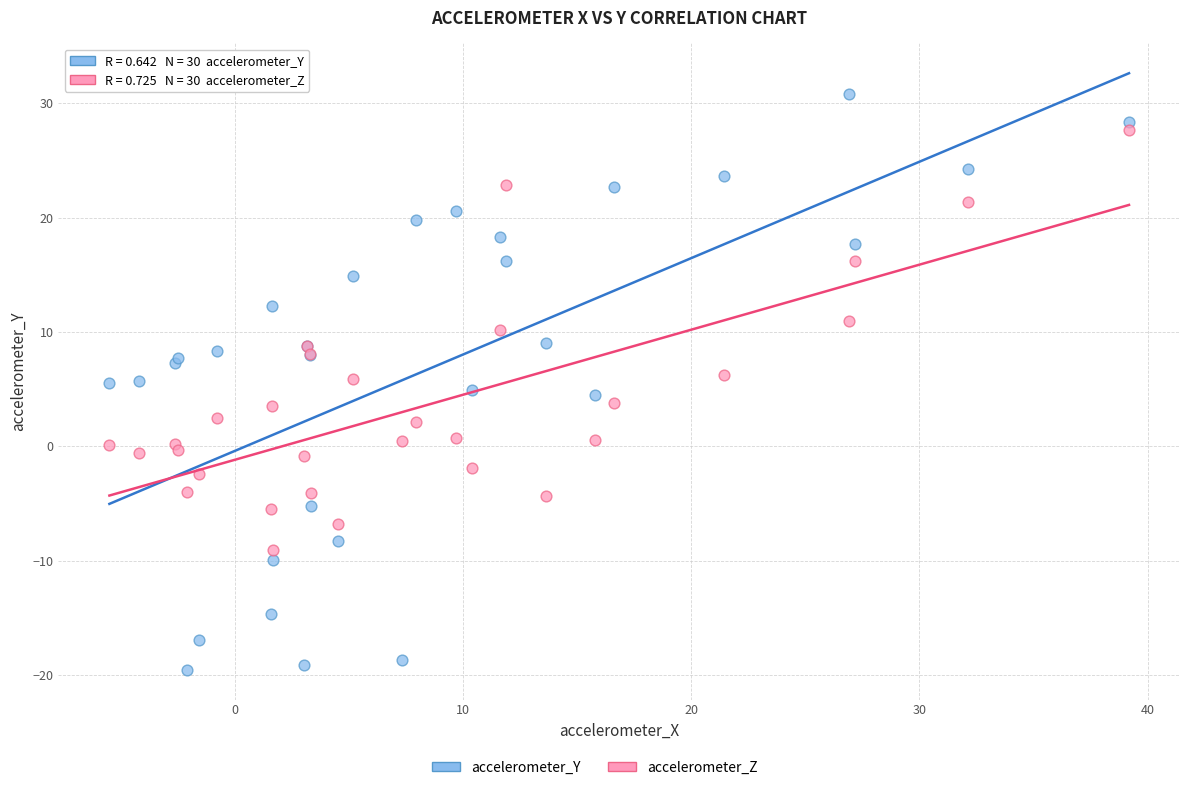

Which series reaches the minimum Y coordinate?

accelerometer_Y